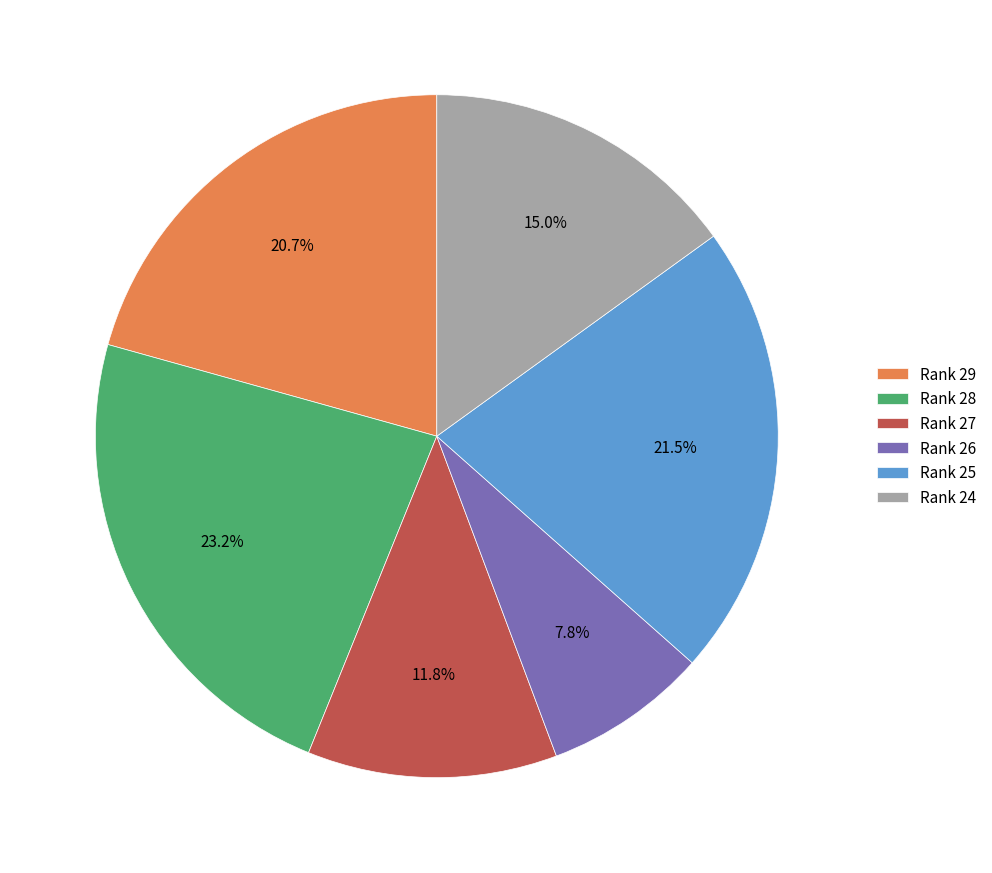

Rank the categories by value from lowest to highest.

Rank 26, Rank 27, Rank 24, Rank 29, Rank 25, Rank 28